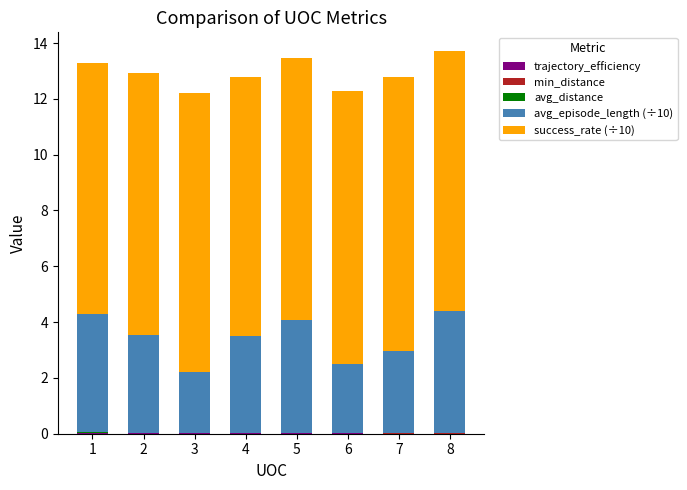

Are the bars horizontal?

No